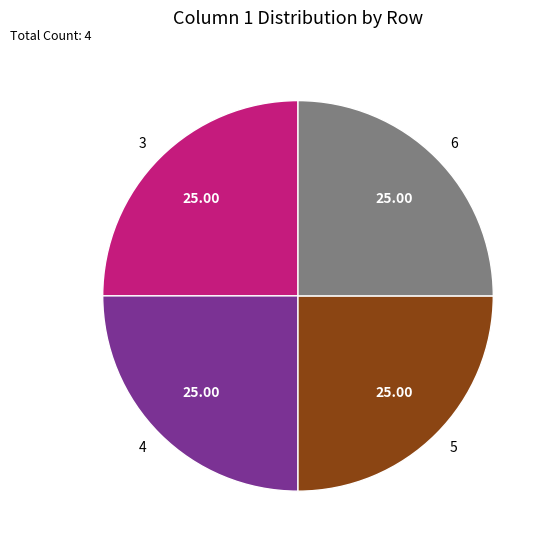

Is there any slice that represents more than half of the pie?

No